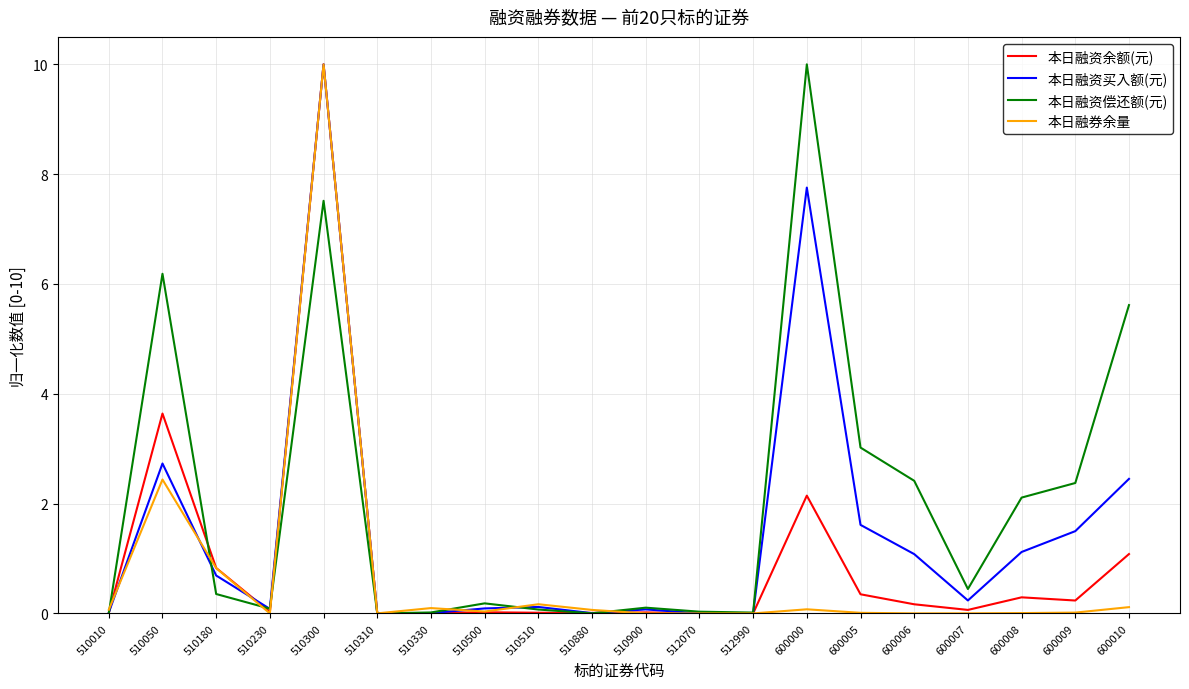

True or false: 本日融资买入额(元) and 本日融券余量 intersect in this chart.

True